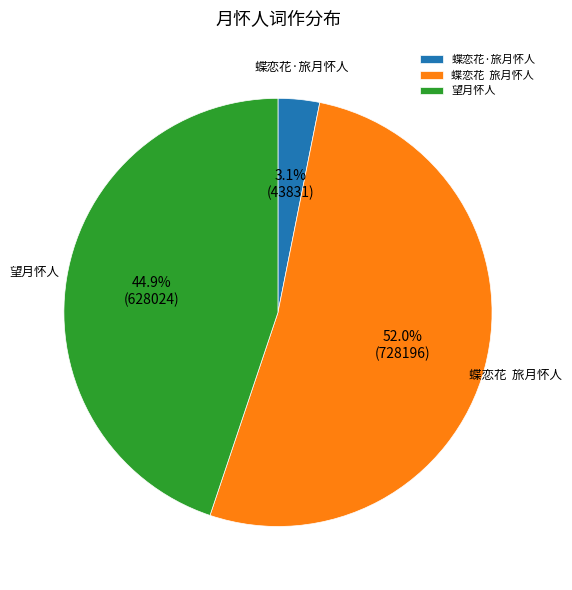

What is the total percentage of 蝶恋花·旅月怀人 and 望月怀人?

48.0%